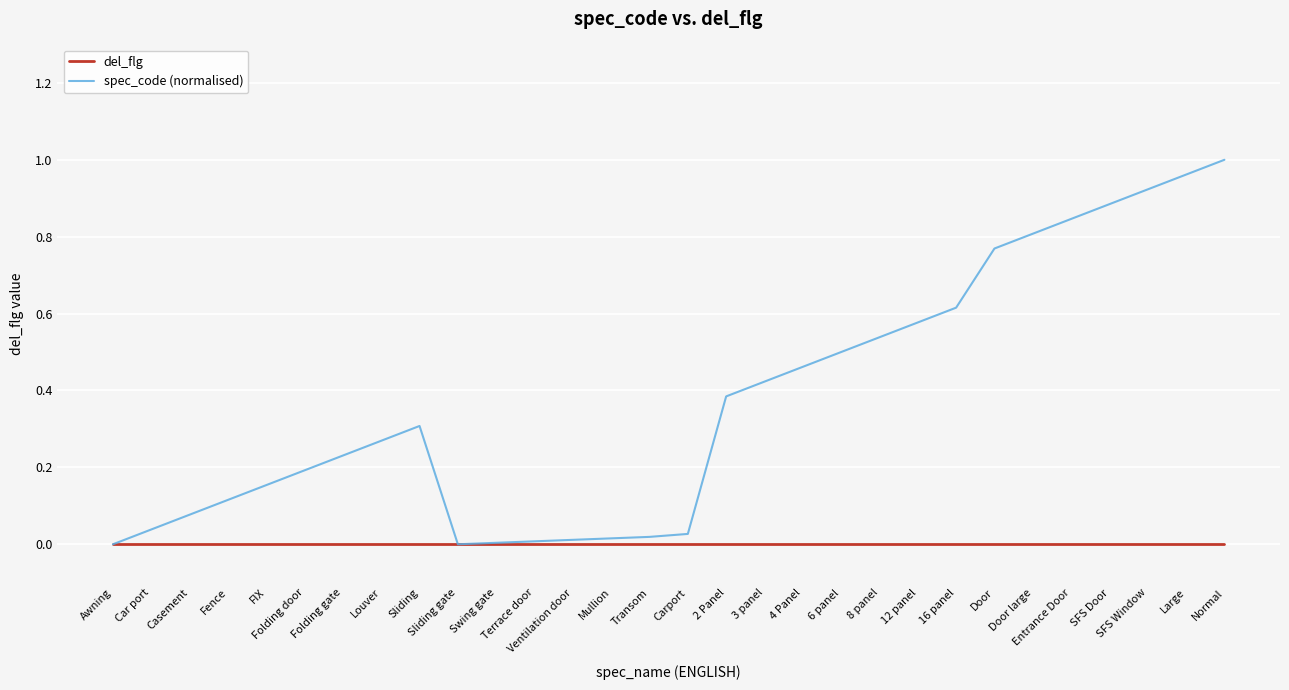

Which series has the largest range (max minus min)?

spec_code (normalised)